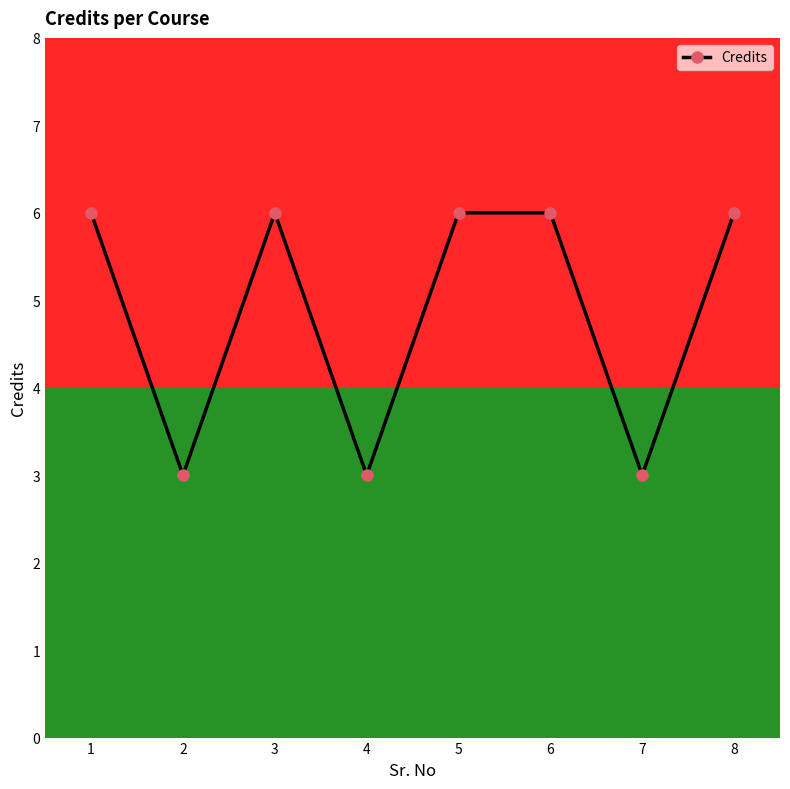

What is the average value?

5